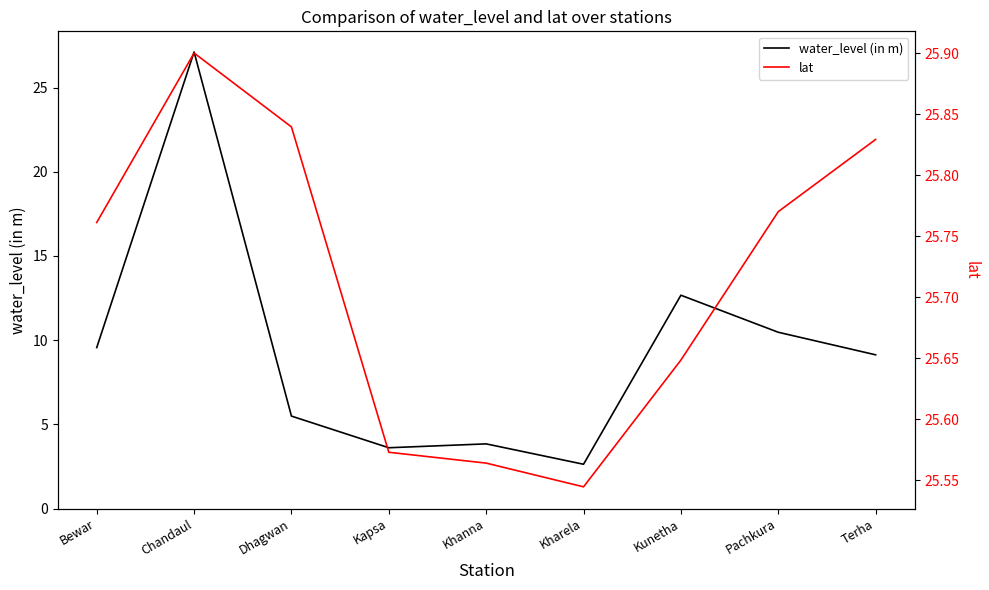

True or false: lat has a value of 14.2 at Chandaul.

False